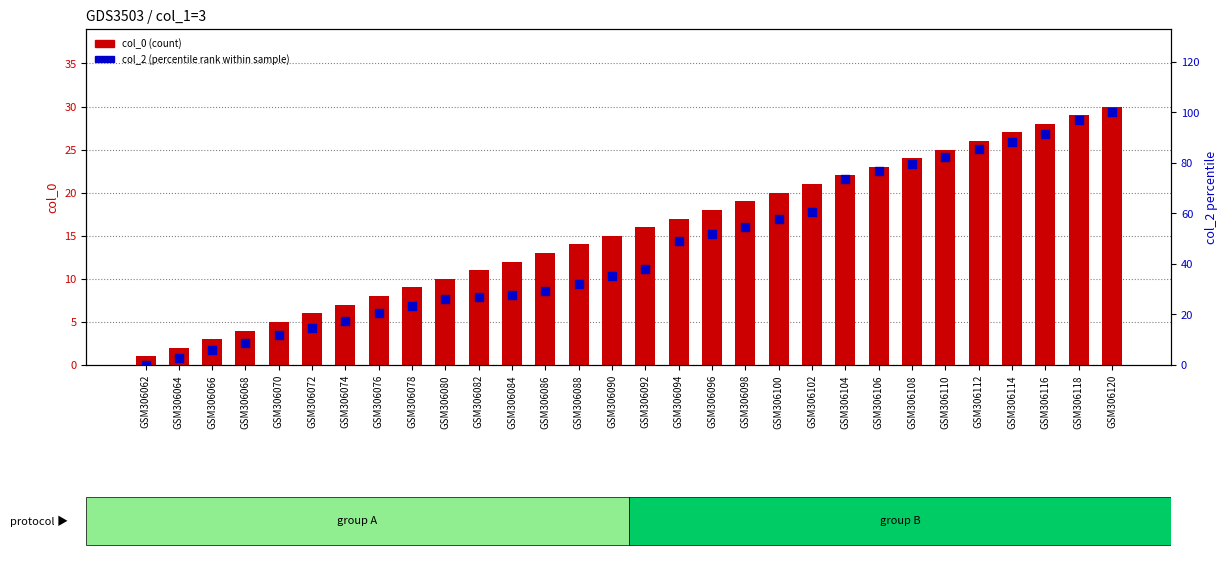

At how many categories does at least one series exceed 9?

26